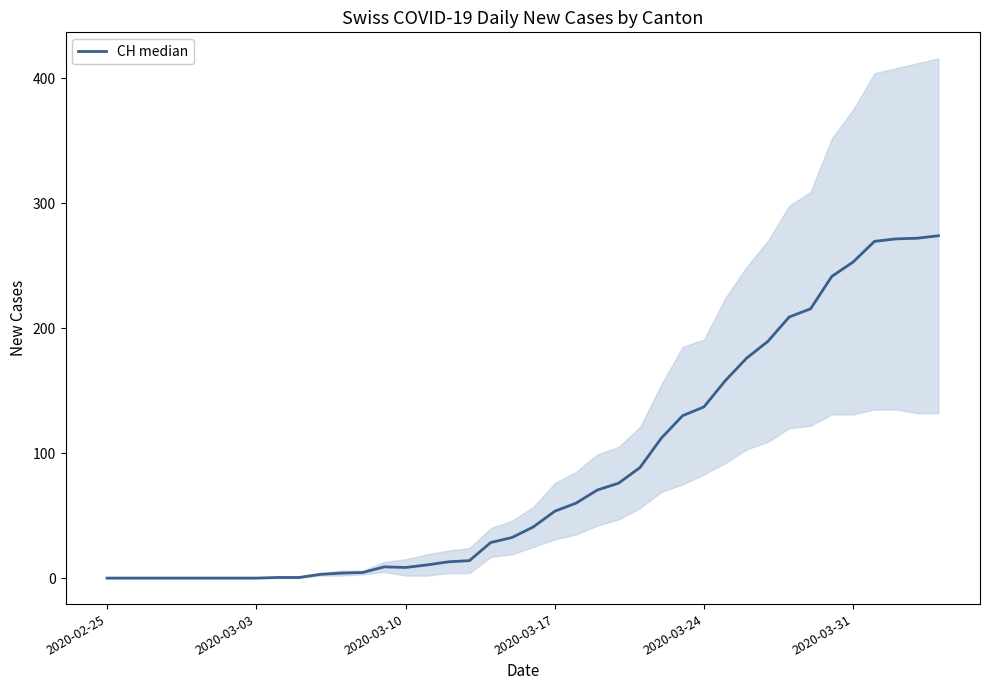

Reading right to left, list all the values displayed in this chart.

274.0	272.0	271.5	269.5	253.0	241.5	215.5	209.0	189.5	176.0	158.0	137.0	130.0	112.0	88.5	76.0	70.5	60.0	53.5	41.0	32.5	28.5	14.0	13.0	10.5	8.5	9.0	4.5	4.0	3.0	0.5	0.5	0.0	0.0	0.0	0.0	0.0	0.0	0.0	0.0